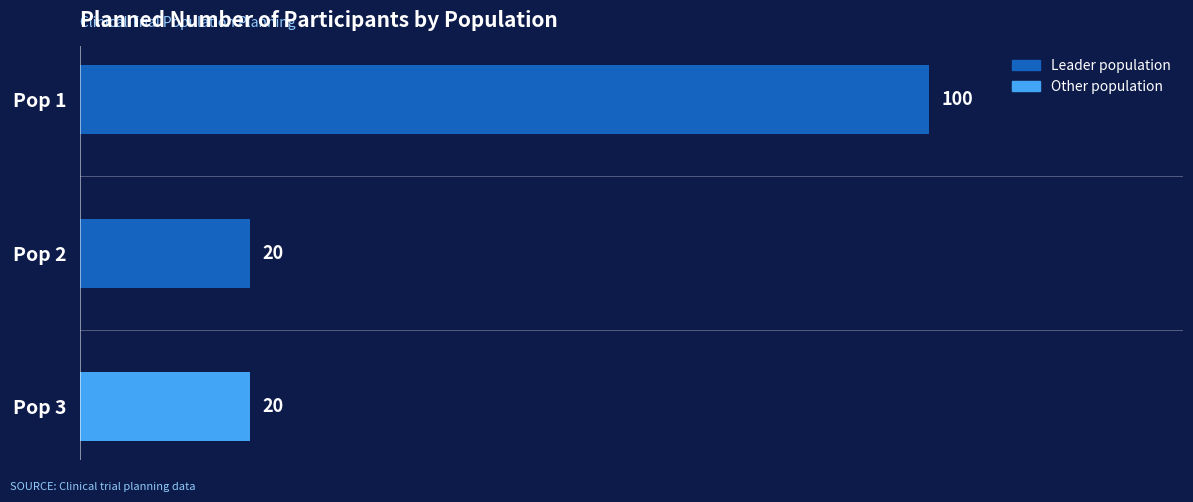

True or false: the data shows 33 at Pop 2.

False